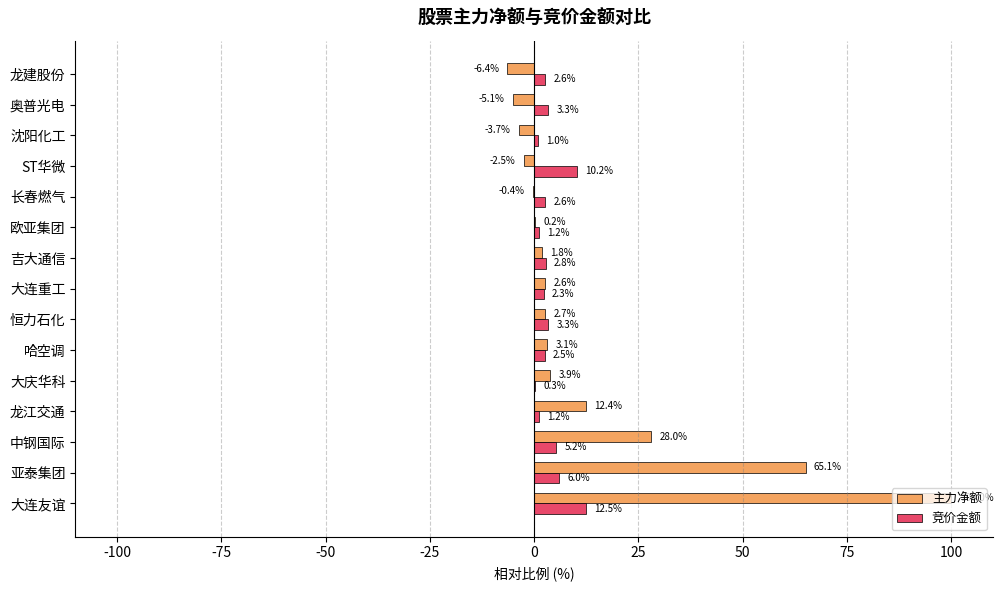

True or false: 主力净额 has a value of -3.7 at 沈阳化工.

True